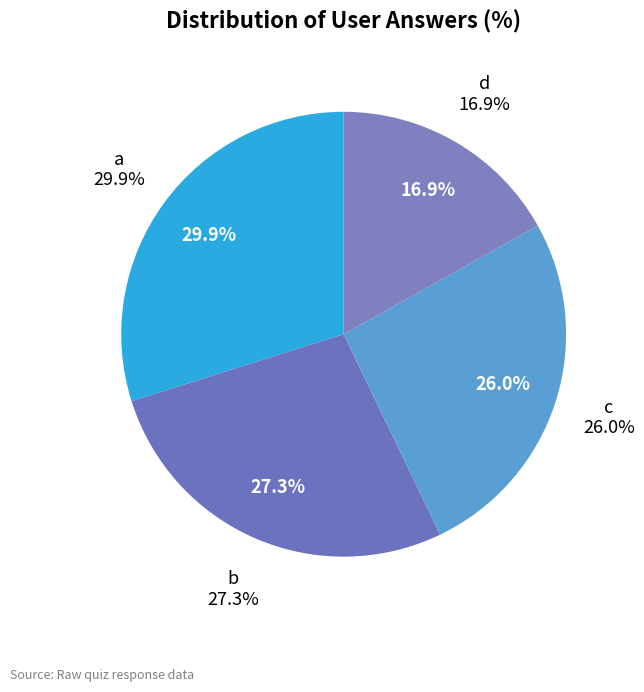

What is the smallest slice in the pie chart?

d